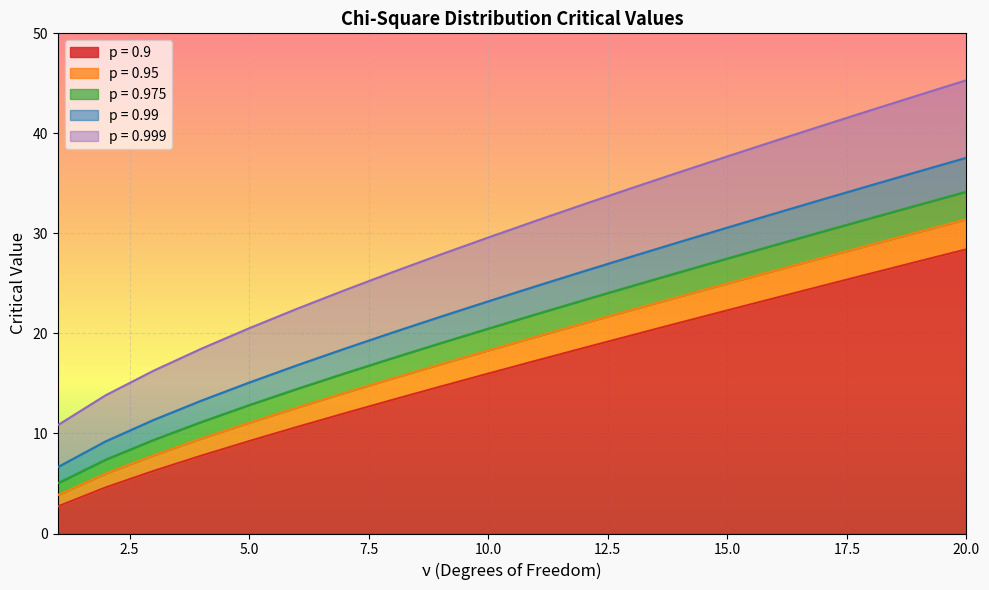

Rank the series by their maximum value, from highest to lowest.

0.999, 0.99, 0.975, 0.95, 0.9